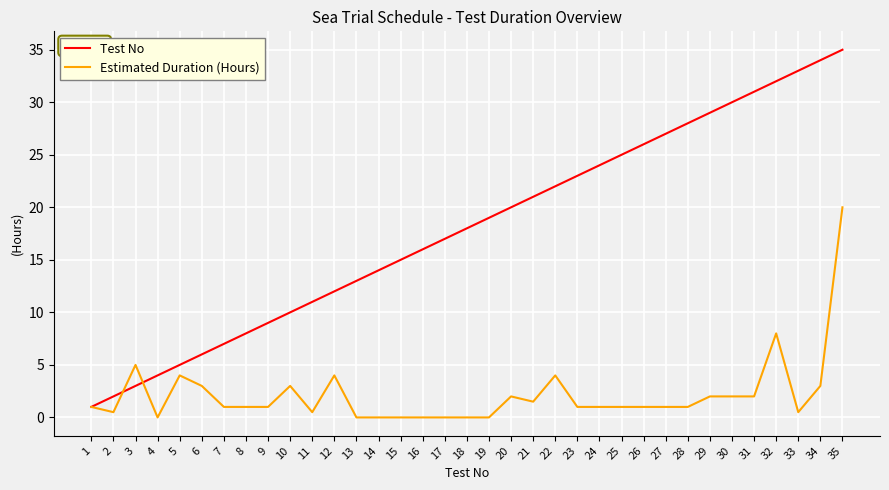

What is the sum of all Test No values?

630.0